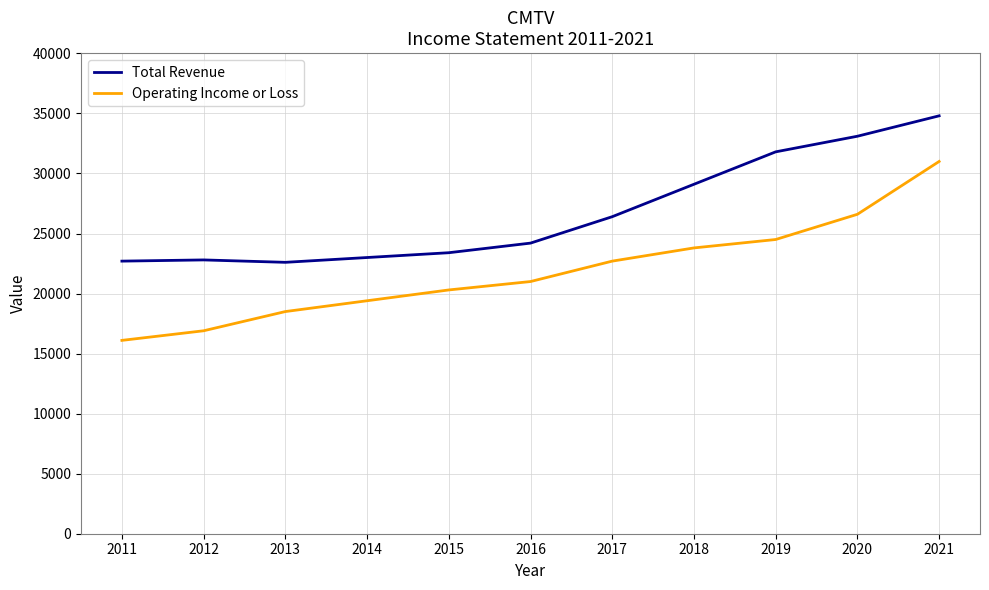

Read the Operating Income or Loss value at 2014, to the nearest 50.

19400